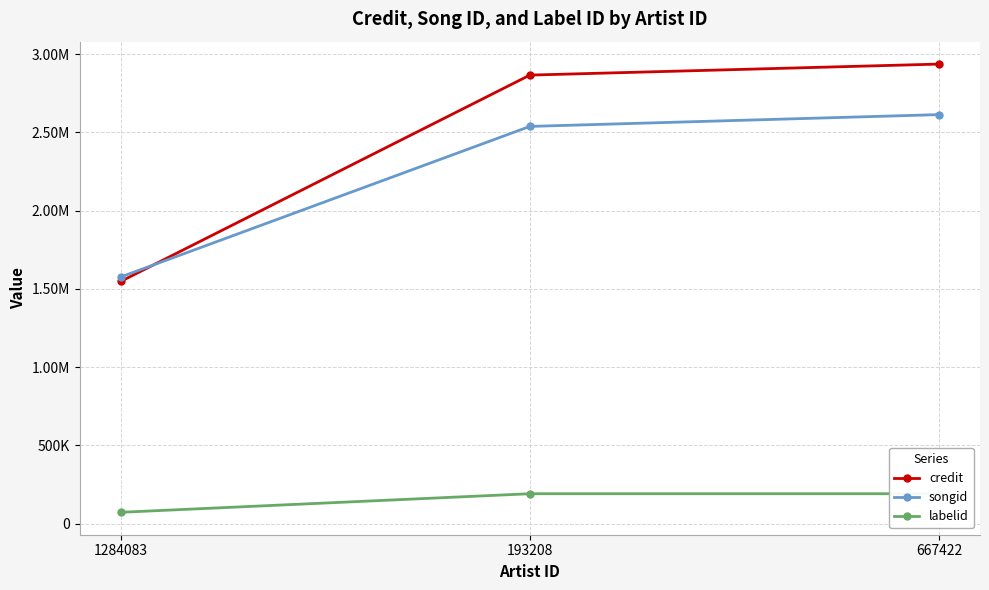

How many data points in songid are above 2537580?

1